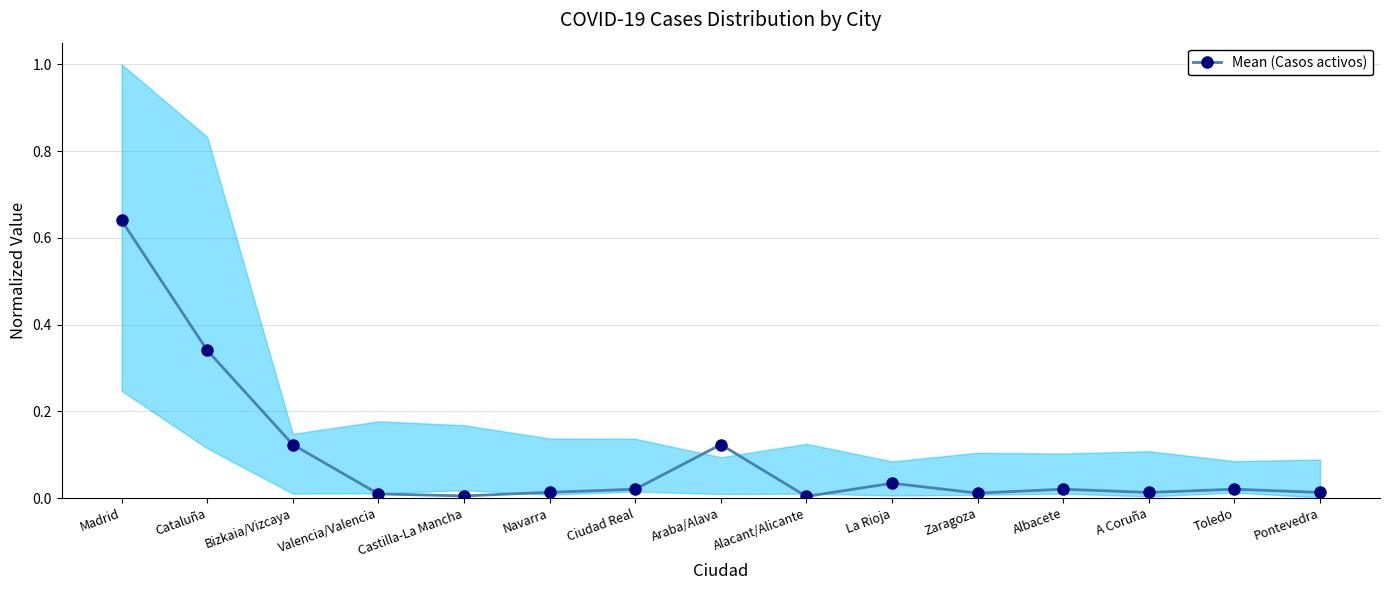

List the labels in order of value, smallest first.

Alacant/Alicante, Castilla-La Mancha, Valencia/Valencia, Zaragoza, A Coruña, Pontevedra, Navarra, Ciudad Real, Albacete, Toledo, La Rioja, Bizkaia/Vizcaya, Araba/Alava, Cataluña, Madrid